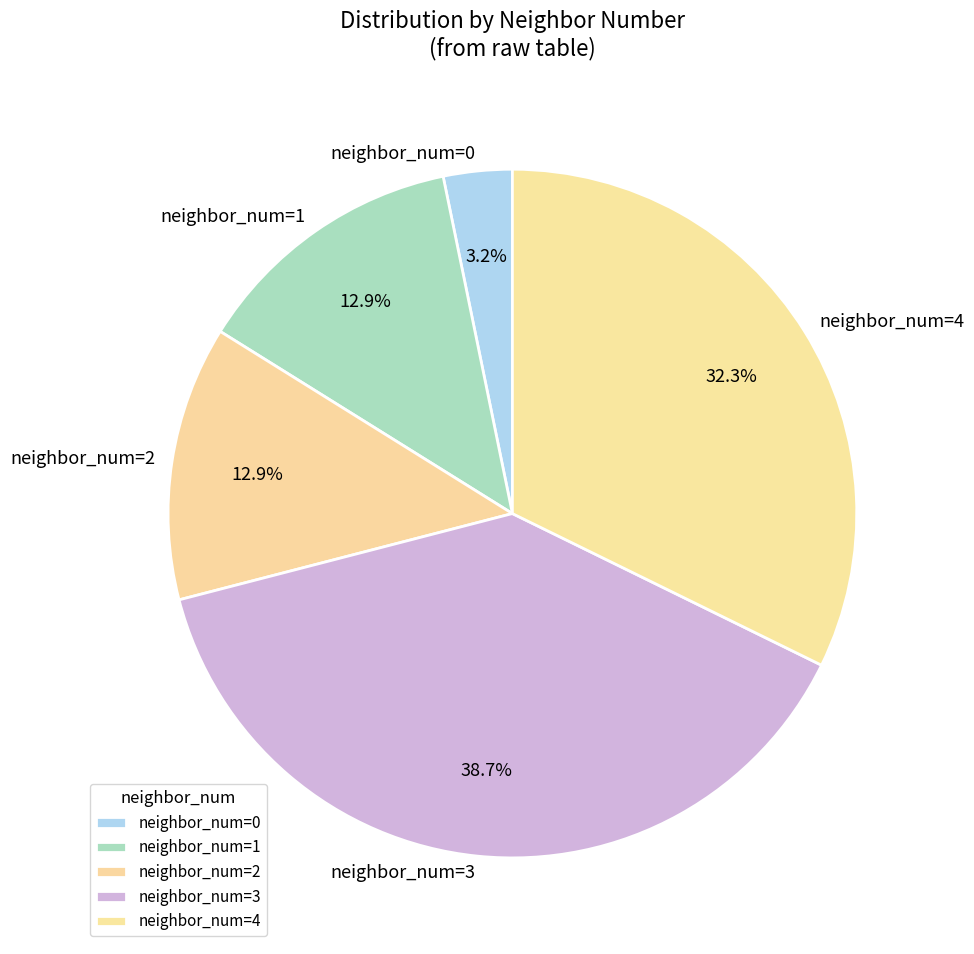

Count the number of slices in the pie.

5